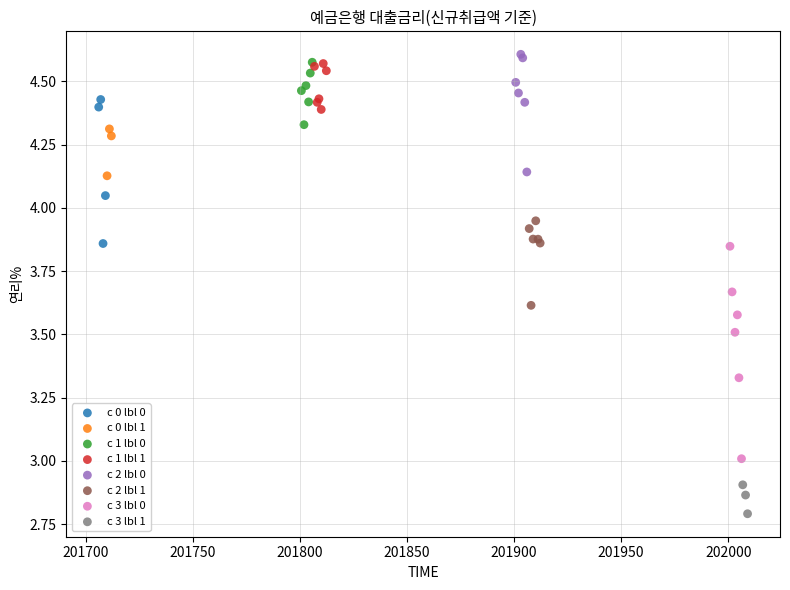

Which series has the widest spread of Y values?

c 3 lbl 0